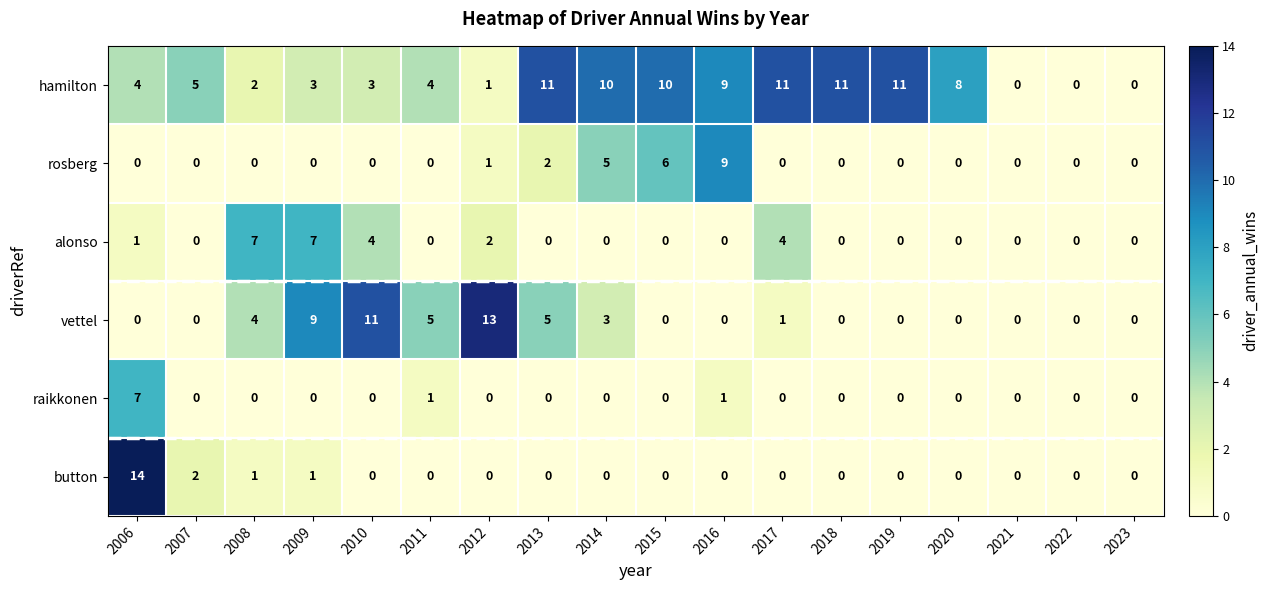

How many data points in vettel are above 0?

8